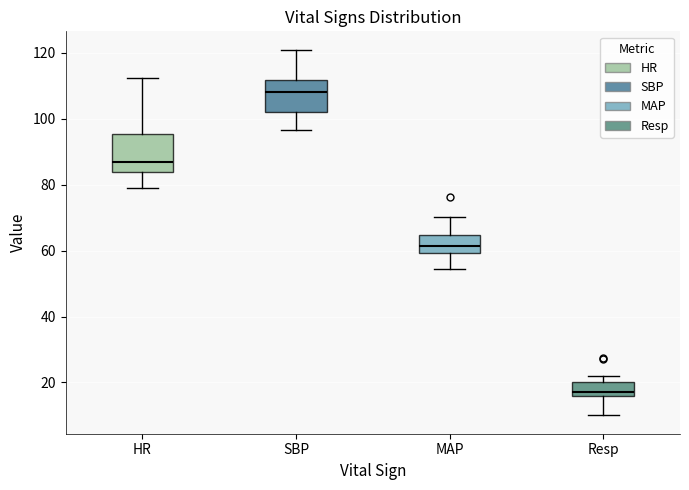

Reading left to right, transcribe this box plot: for each box, give where its median line is, the range the box spans, and where its two whiskers end, as read against the y-axis. The values are not printed on the chart, so give them approximately, as read against the axis.

HR: median 88, box 84 to 96, whiskers 80 to 112
SBP: median 108, box 102 to 112, whiskers 96 to 122
MAP: median 62, box 60 to 64, whiskers 54 to 70
Resp: median 18, box 16 to 20, whiskers 10 to 22